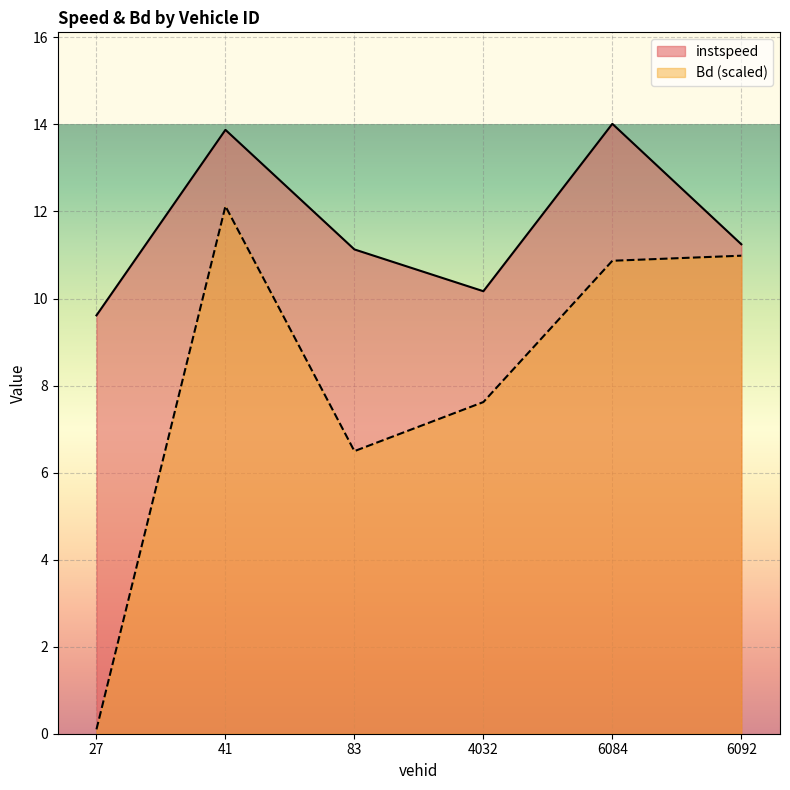

What is the difference between the maximum and second lowest values in the instspeed series?

3.8